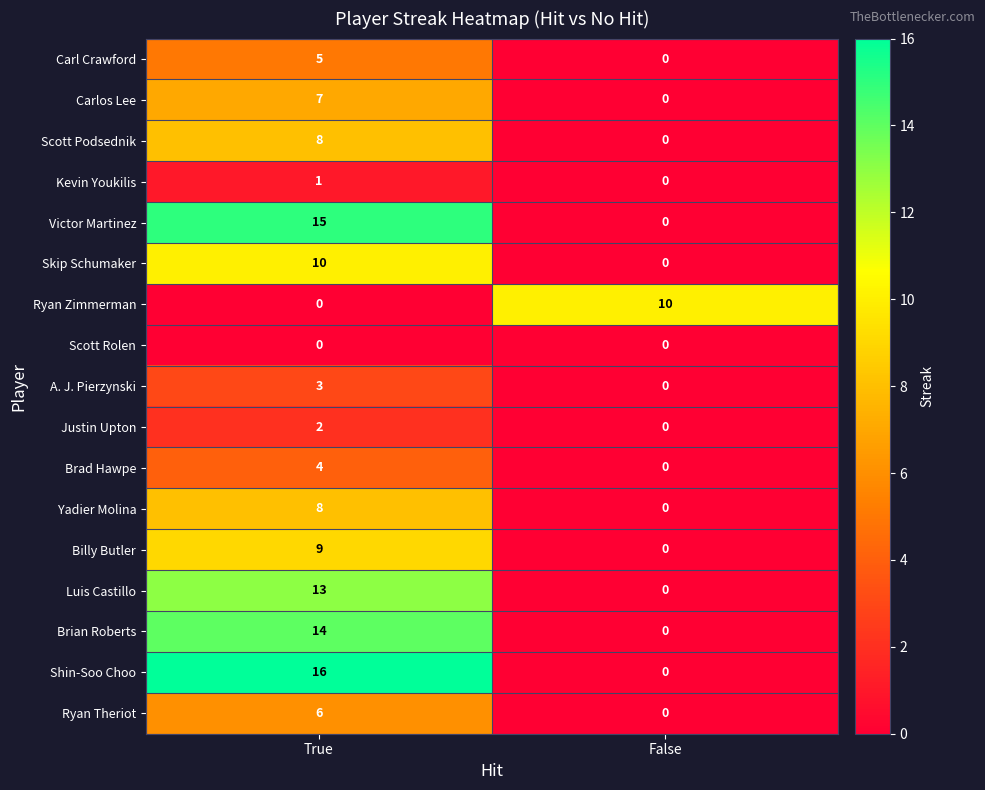

Is it true that Kevin Youkilis equals 0 at False?

True